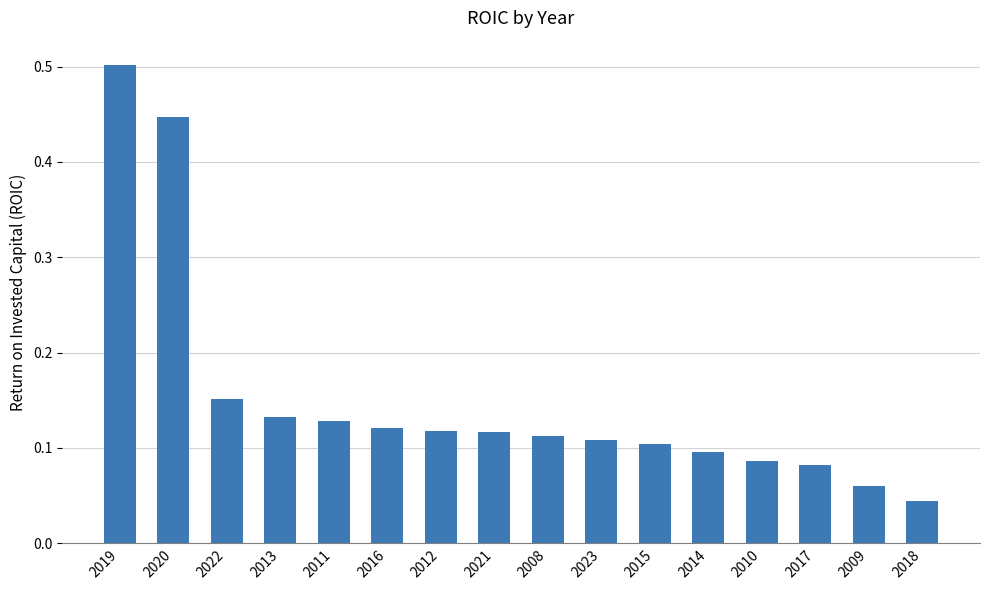

Does the chart contain any negative values?

No